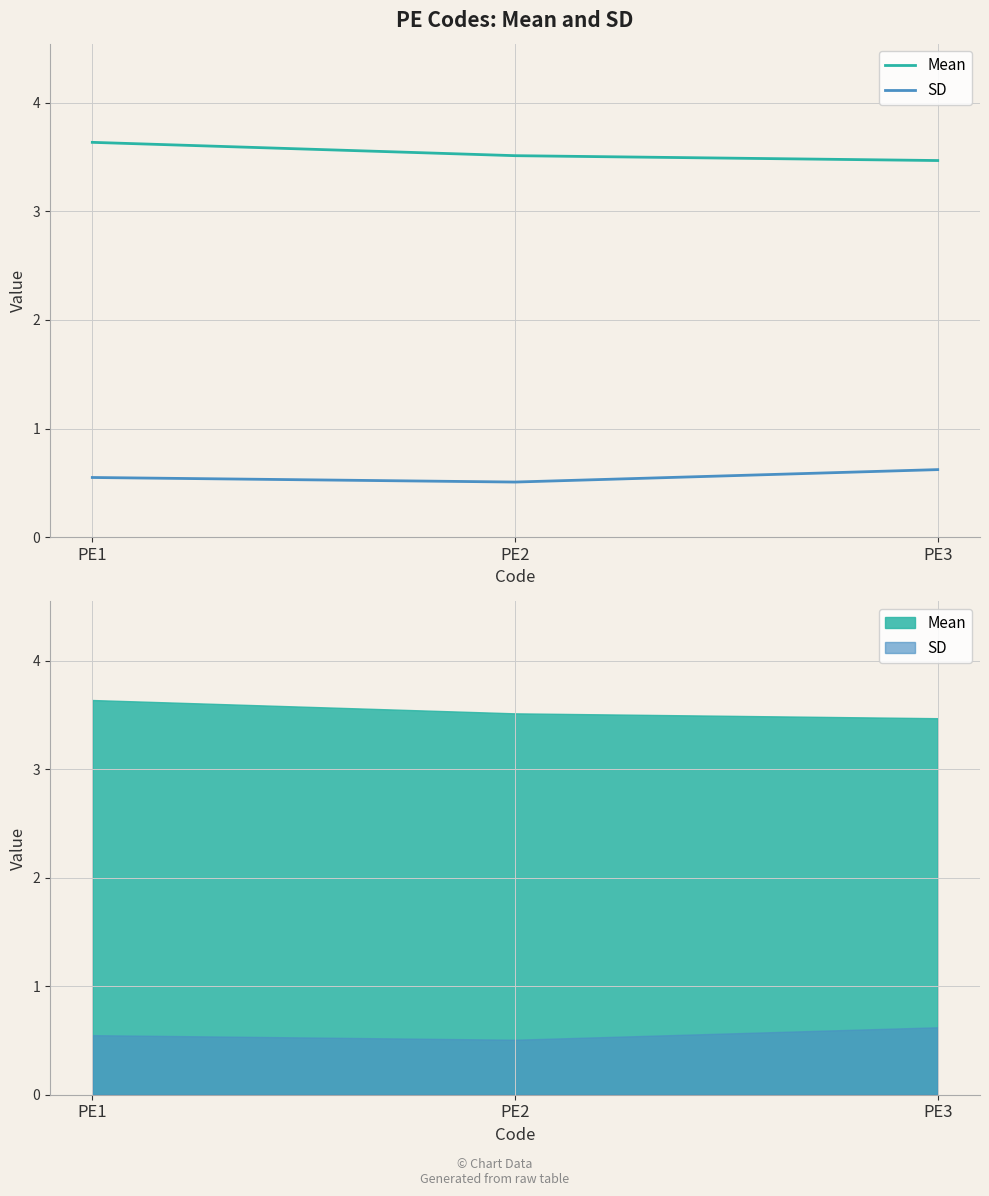

How many data points does each series have?

3